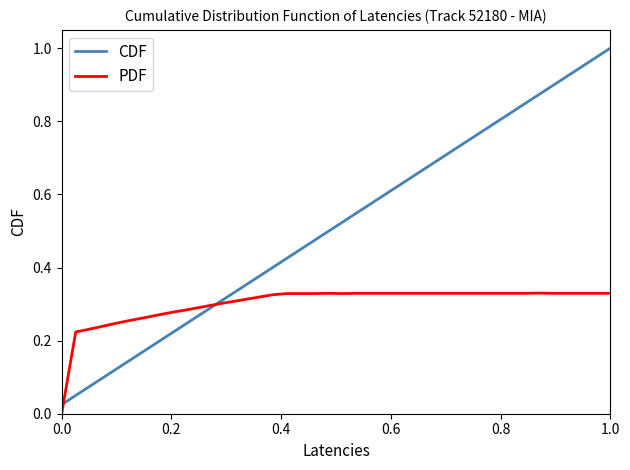

Which series has the largest total across all categories?

CDF